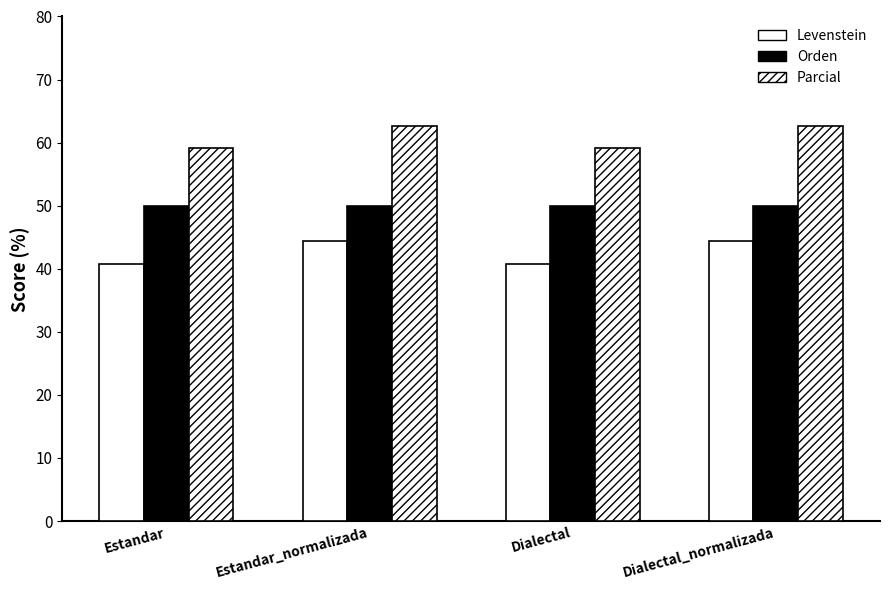

How many distinct data groups are displayed?

3